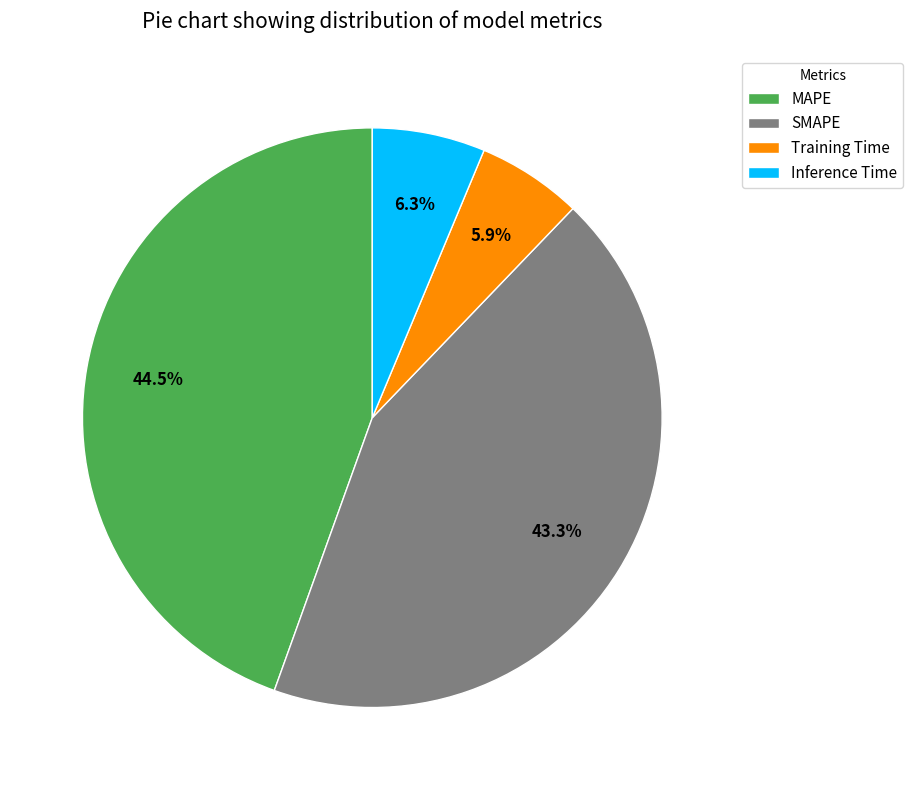

The SMAPE slice represents 33% of the pie. True or false?

False